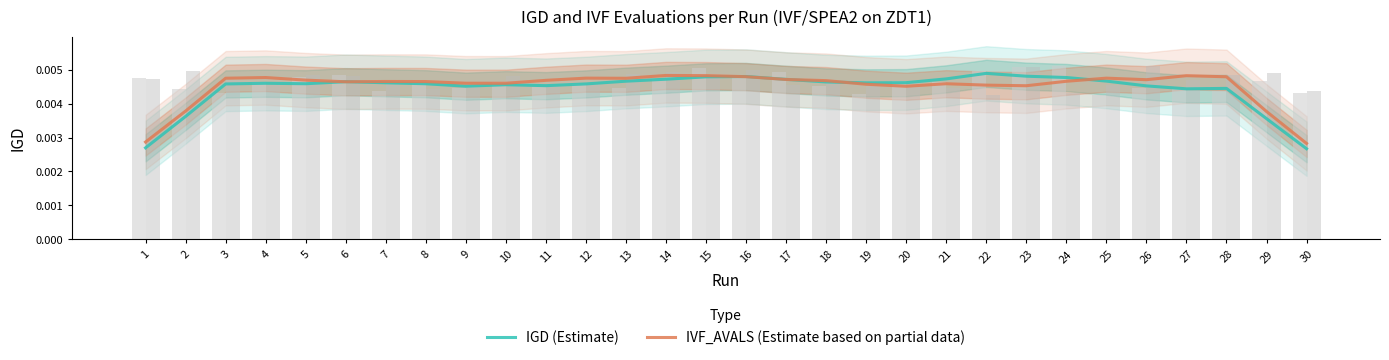

Where is IGD (Estimate) nearest to the value 0?

30